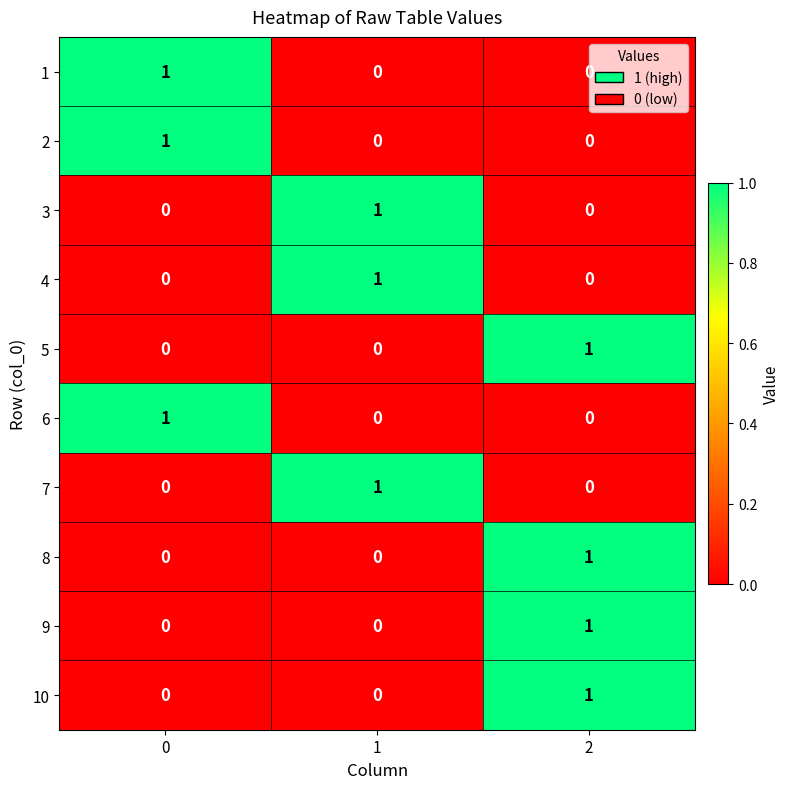

Reading left to right, what are all the values shown in this chart?

1: 1	0	0
2: 1	0	0
3: 0	1	0
4: 0	1	0
5: 0	0	1
6: 1	0	0
7: 0	1	0
8: 0	0	1
9: 0	0	1
10: 0	0	1